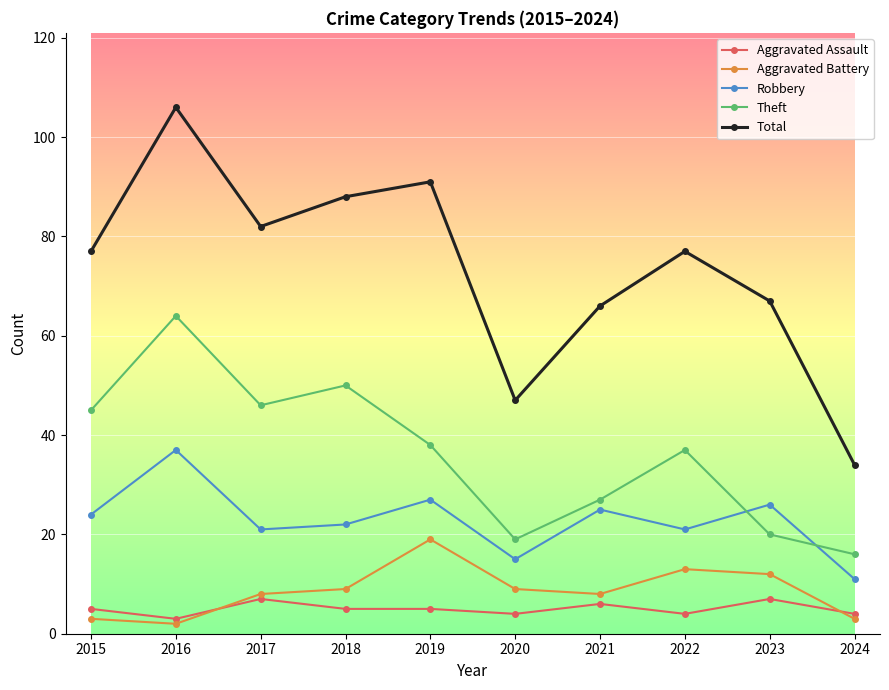

What is the lowest value of the Total series?

34